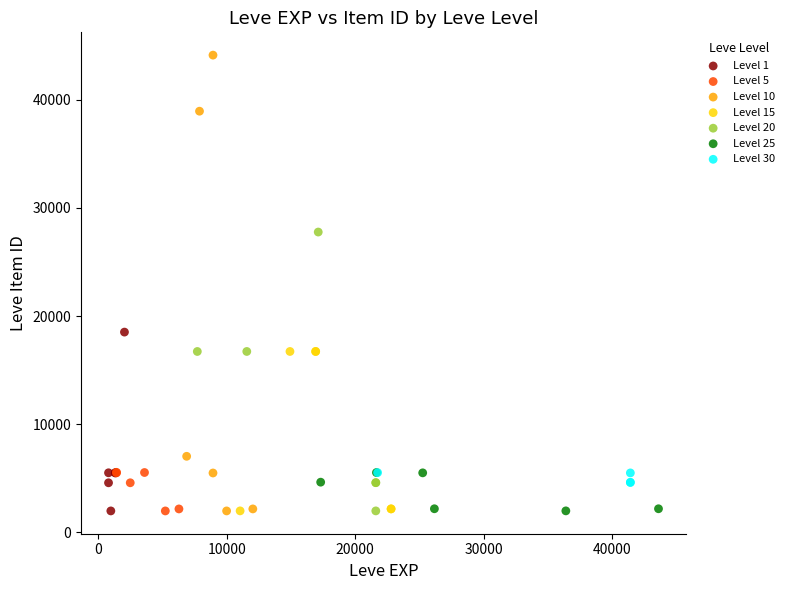

Which series contains the highest Y value?

Level 10